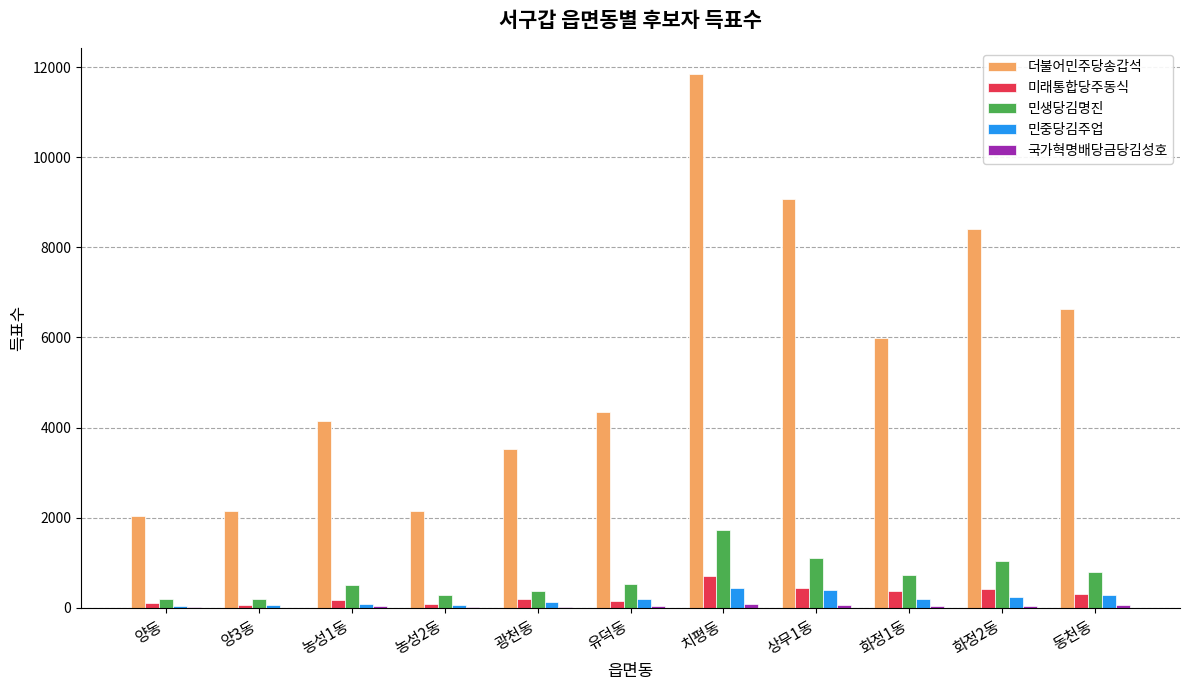

What is the sum of the 민중당김주업 values at 유덕동 and 치평동?

628